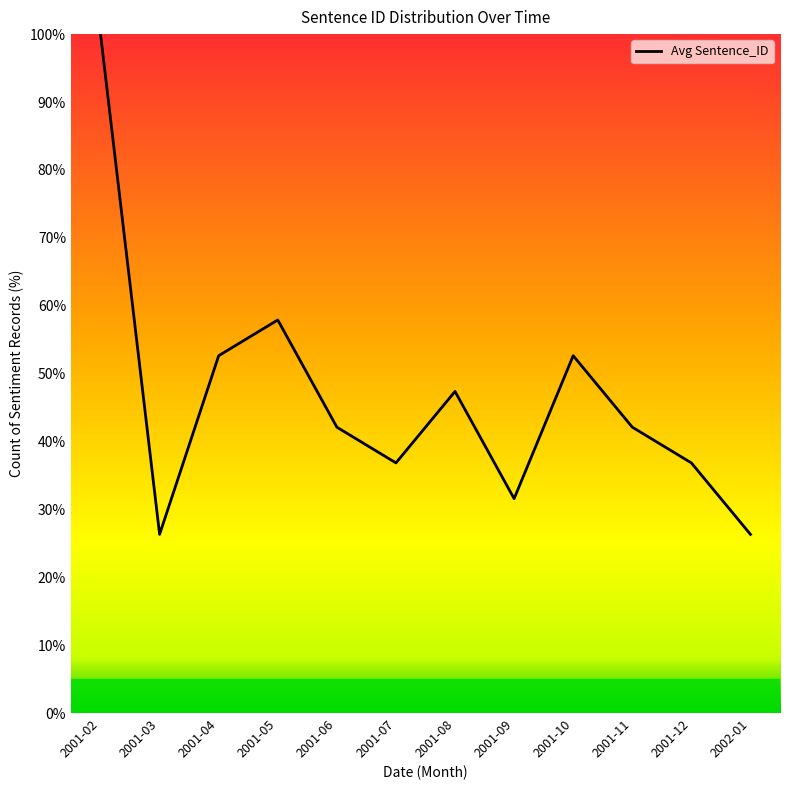

The value at 2002-01 is 26.3. True or false?

True